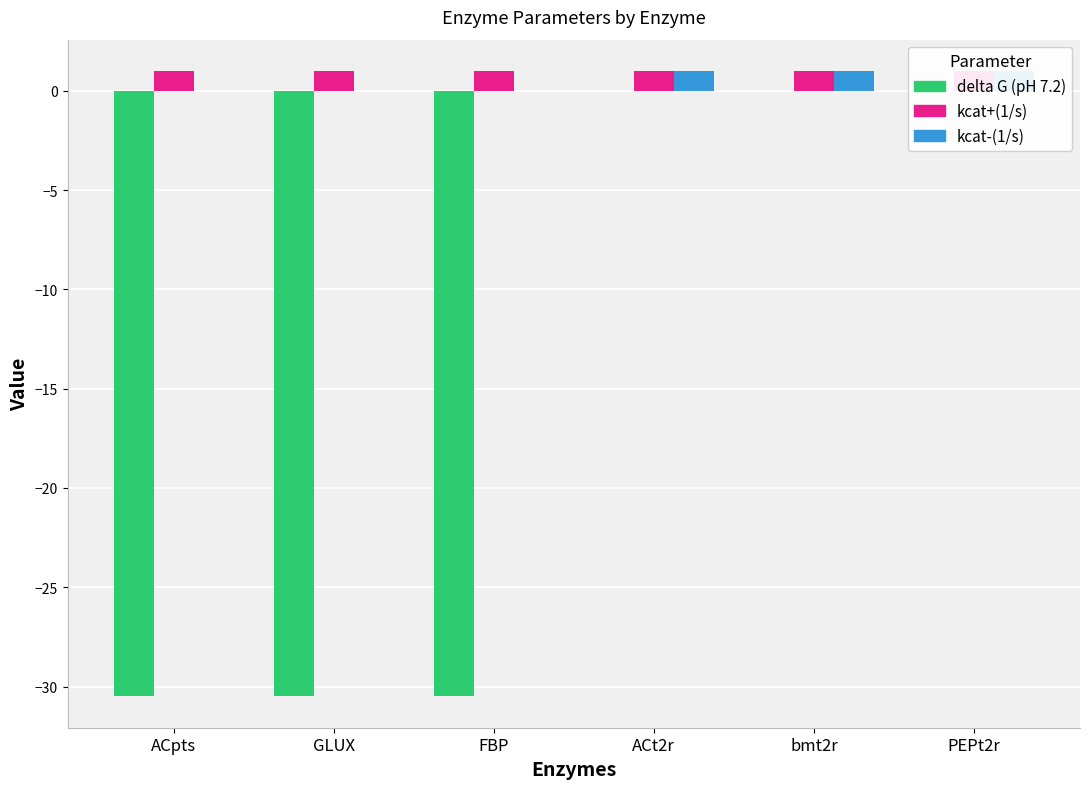

Which has a higher value, ACpts or GLUX?

ACpts